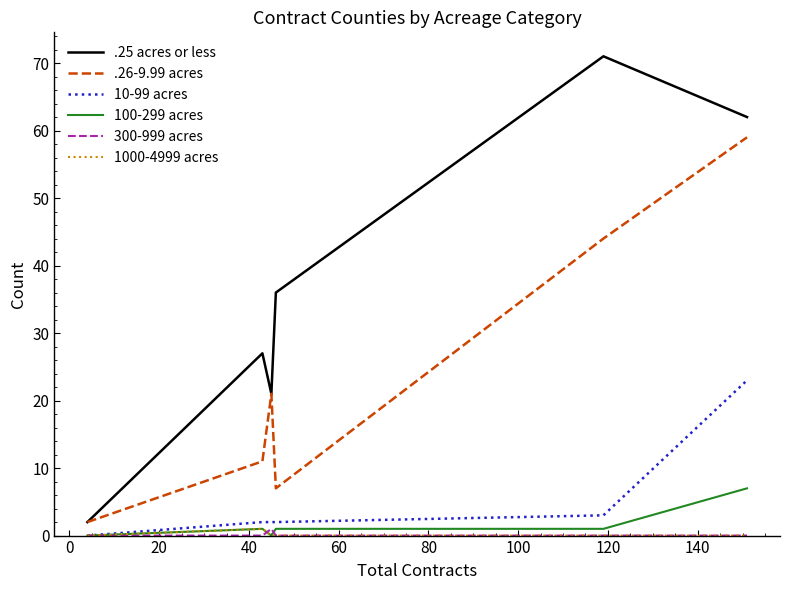

What is the highest value of the 100-299 acres series?

7